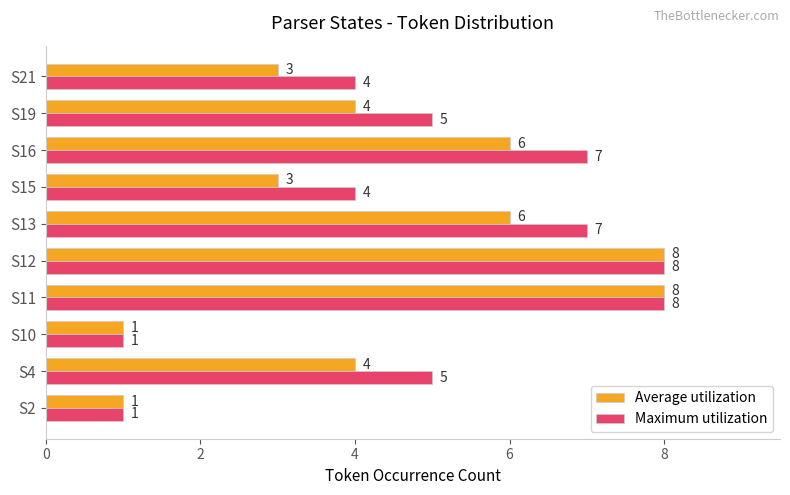

What is the maximum value shown in the chart?

8